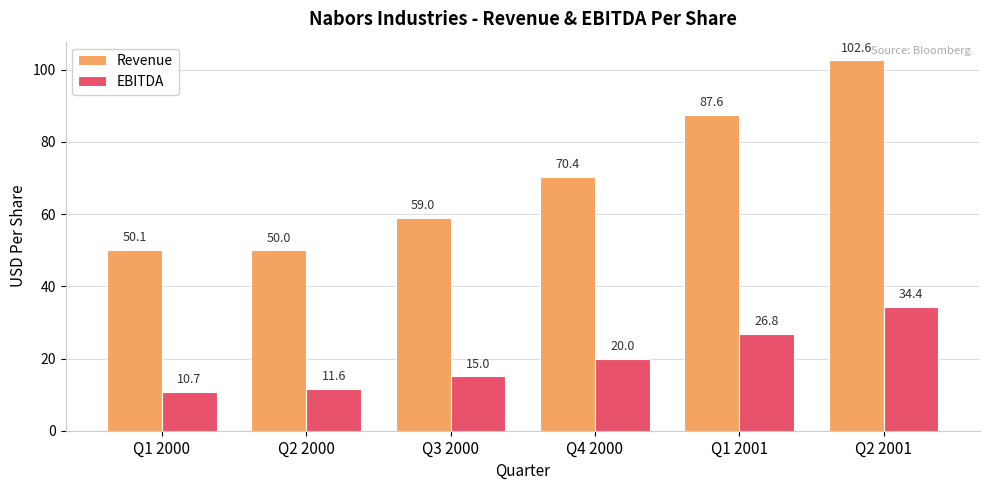

What is the difference between the highest and lowest values at Q4 2000?

50.4